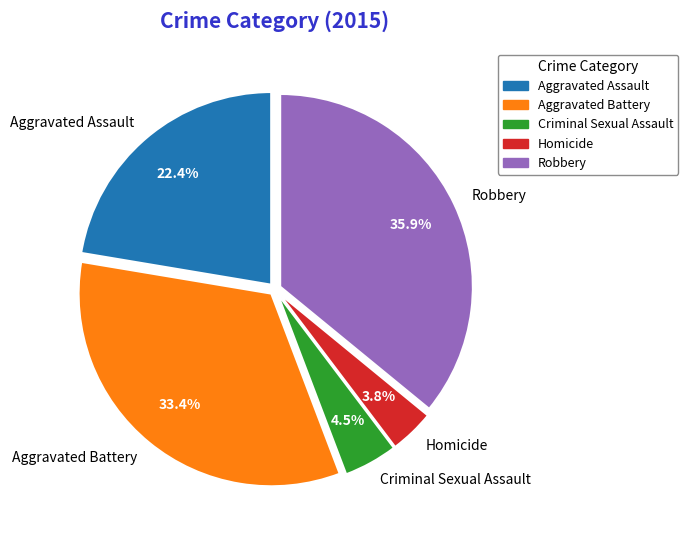

Rank the categories by value from highest to lowest.

Robbery, Aggravated Battery, Aggravated Assault, Criminal Sexual Assault, Homicide